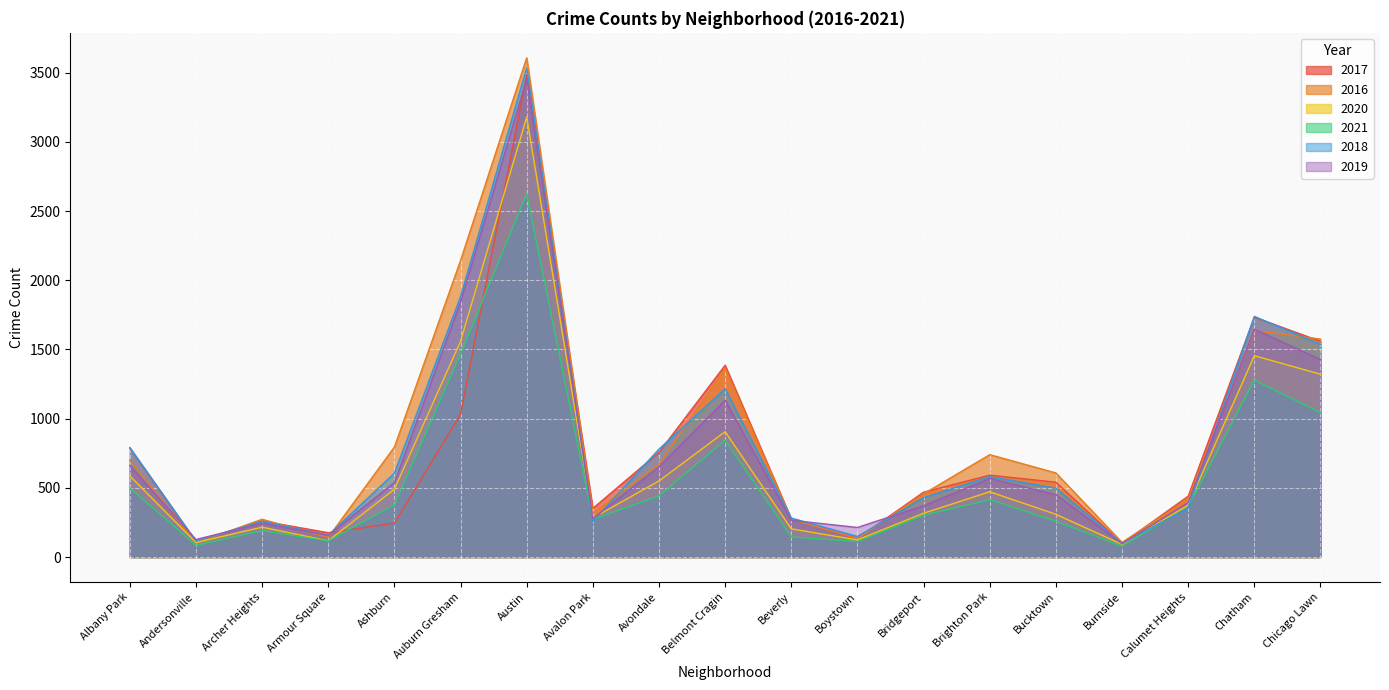

How many times do 2018 and 2017 cross each other?

11